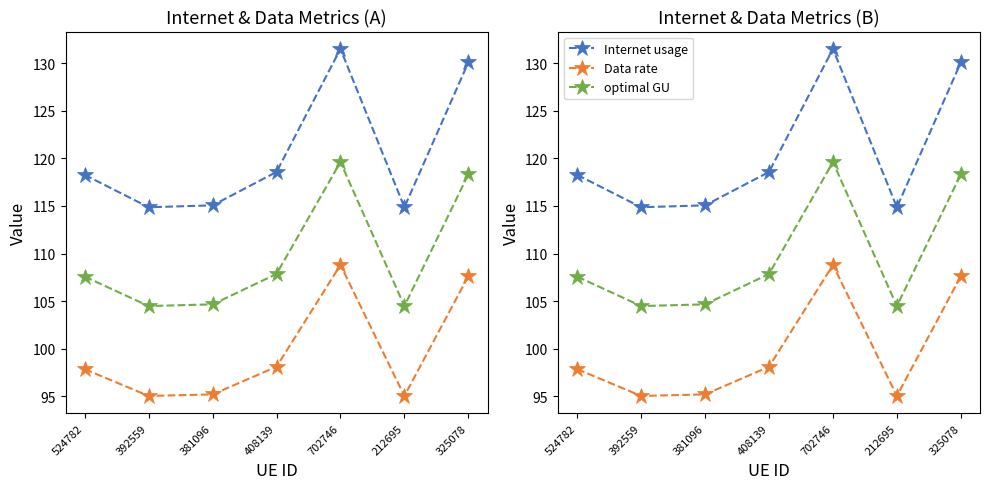

Reading left to right, extract all data points from this chart.

Internet usage: 524782=118.3	392559=114.9	381096=115.1	408139=118.6	702746=131.5	212695=114.9	325078=130.1
Data rate: 524782=97.9	392559=95.0	381096=95.2	408139=98.1	702746=108.8	212695=95.0	325078=107.6
optimal GU: 524782=107.6	392559=104.5	381096=104.7	408139=107.9	702746=119.6	212695=104.5	325078=118.3